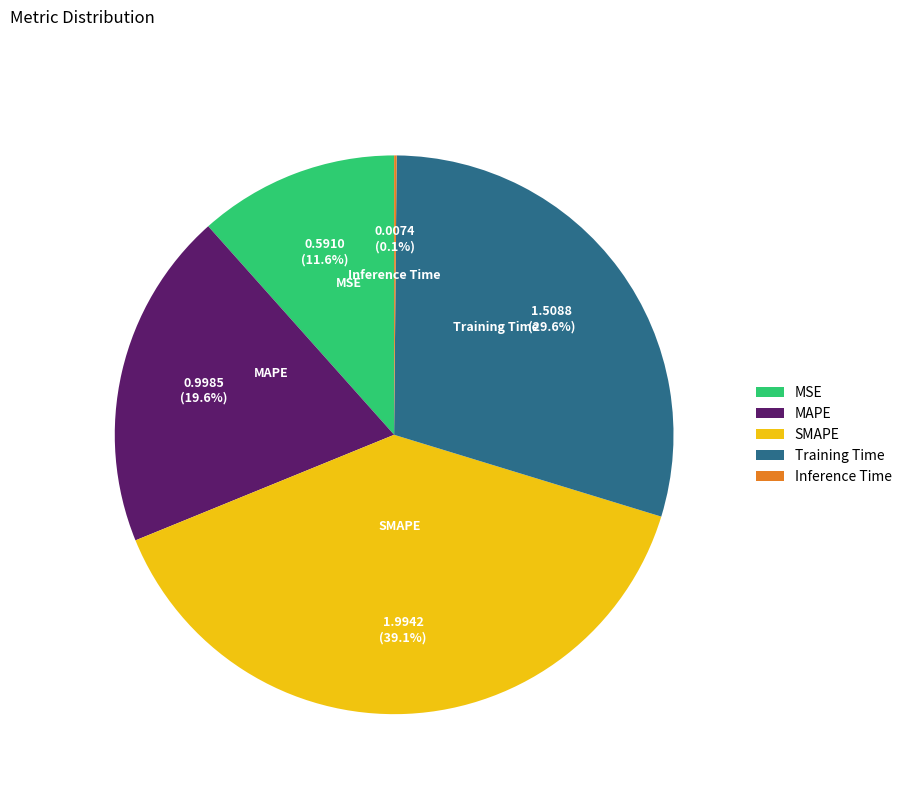

Is there a majority slice in this chart?

No